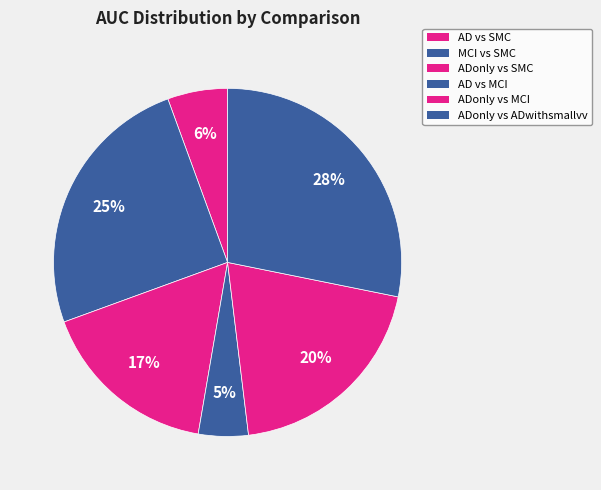

How many segments does this pie chart have?

6